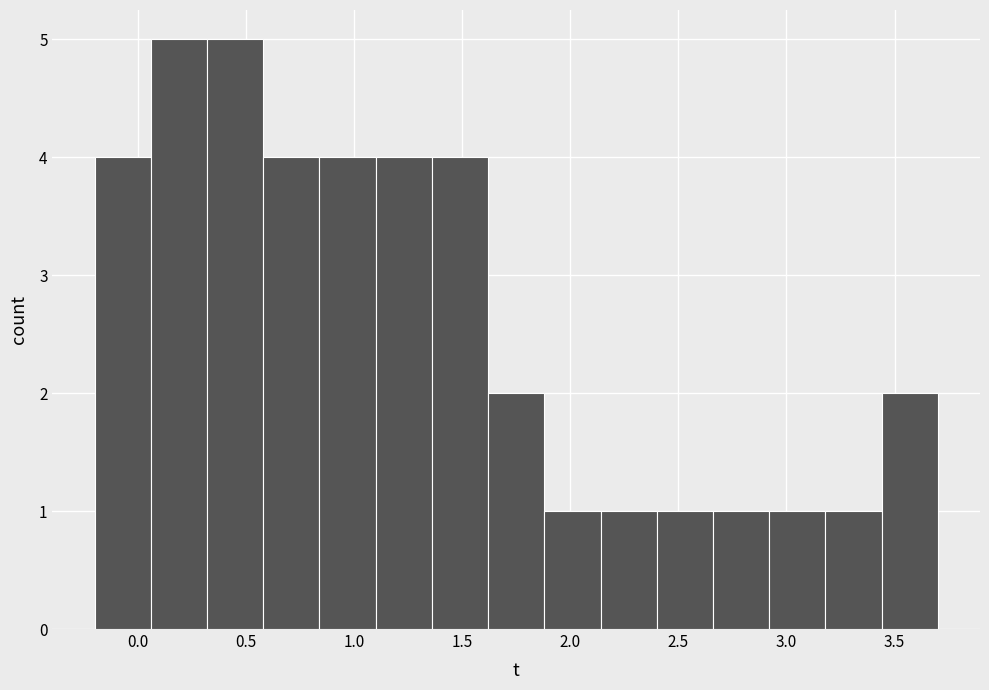

Reading left to right, transcribe this chart: for each bar, give the range it covers on the x-axis and its height. Neither the bar edges nor the heights are printed on the chart, so give them approximately, as read against the axes.

-0.20 to 0.06: 4
0.06 to 0.32: 5
0.32 to 0.58: 5
0.58 to 0.84: 4
0.84 to 1.10: 4
1.10 to 1.36: 4
1.36 to 1.62: 4
1.62 to 1.88: 2
1.88 to 2.14: 1
2.14 to 2.40: 1
2.40 to 2.66: 1
2.66 to 2.92: 1
2.92 to 3.18: 1
3.18 to 3.44: 1
3.44 to 3.70: 2